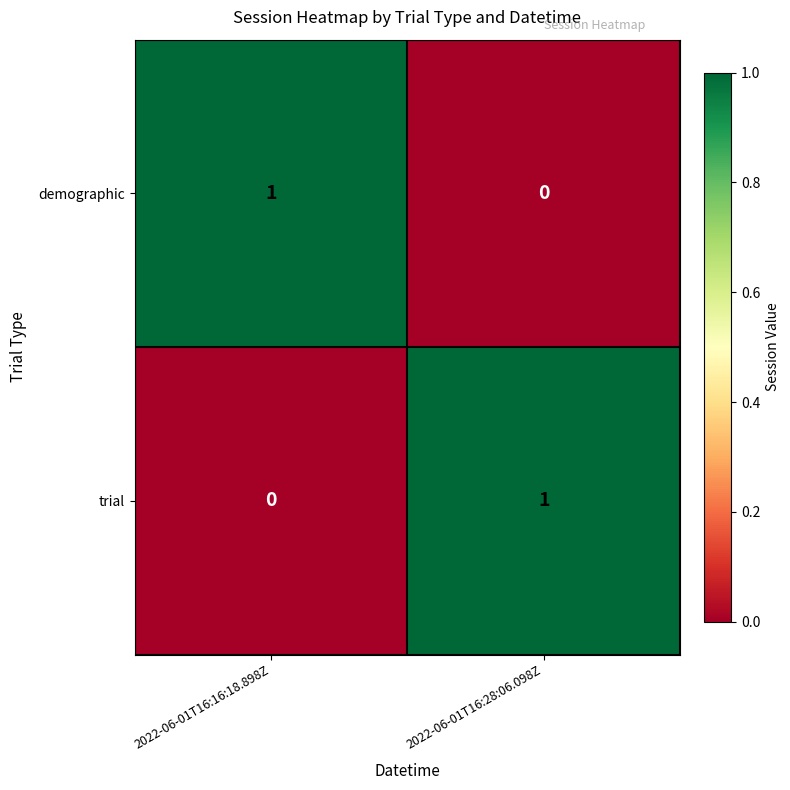

At which label is demographic closest to 0?

2022-06-01T16:28:06.098Z